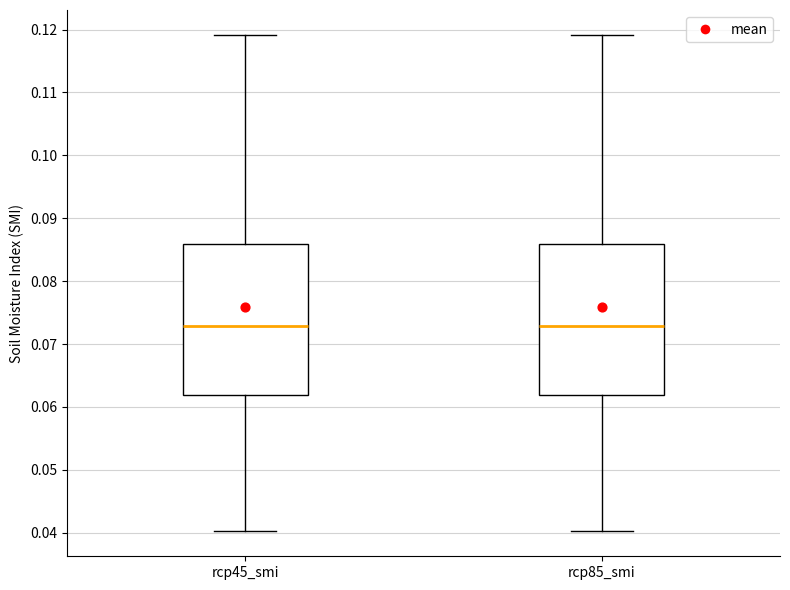

Reading left to right, read every box against the y-axis: the position of its median line, the range the box covers, and the ends of its whiskers. The values are not printed on the chart, so give them approximately, as read against the axis.

rcp45_smi: median 0.073, box 0.062 to 0.086, whiskers 0.040 to 0.119
rcp85_smi: median 0.073, box 0.062 to 0.086, whiskers 0.040 to 0.119